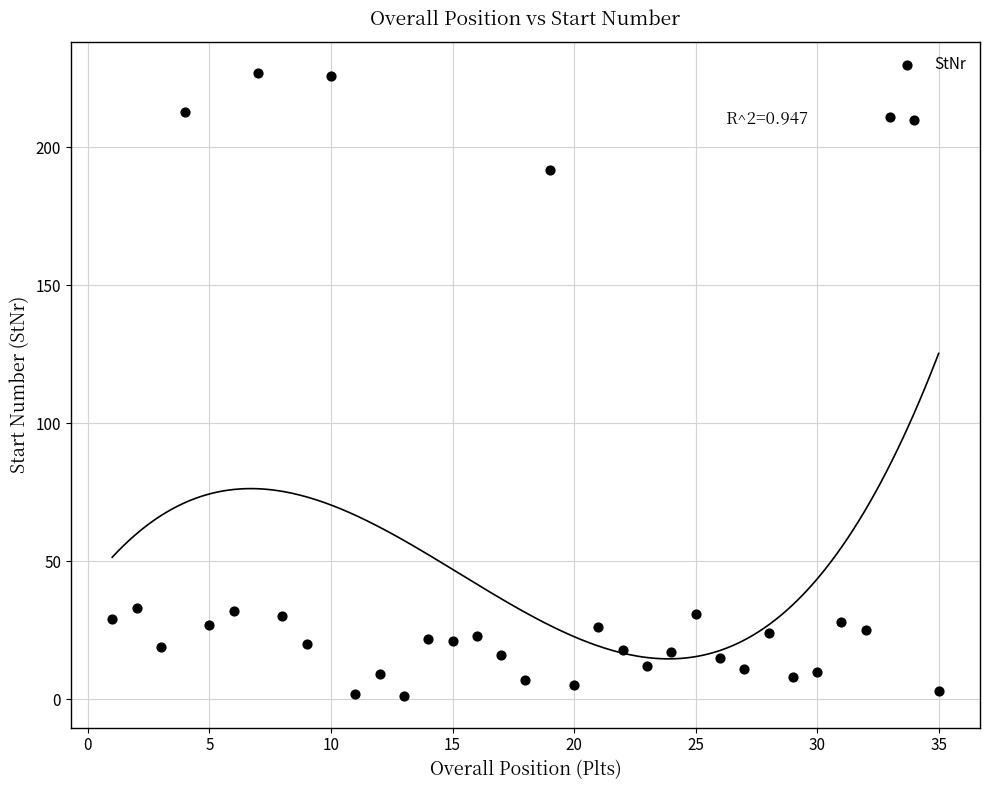

What is the range of Y values (max minus min)?

226